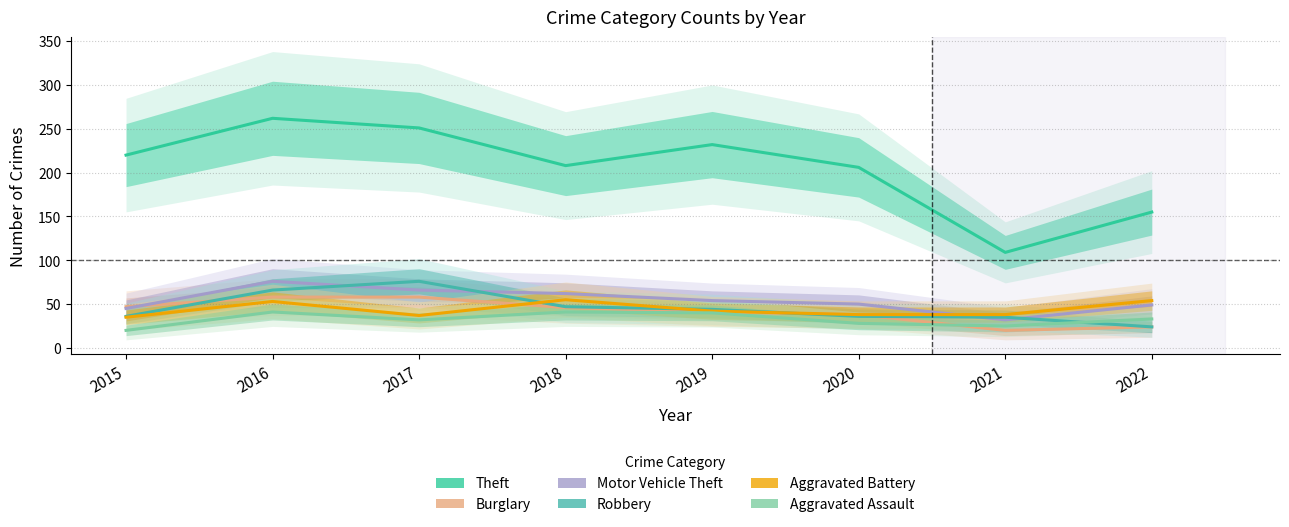

After their last crossing, which series has the higher values: Robbery or Burglary?

Robbery